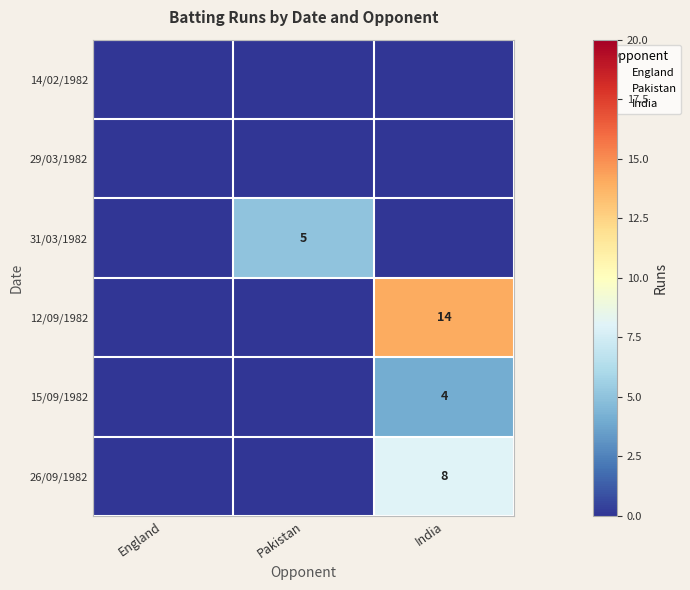

What is the total value across all series at Pakistan?

5